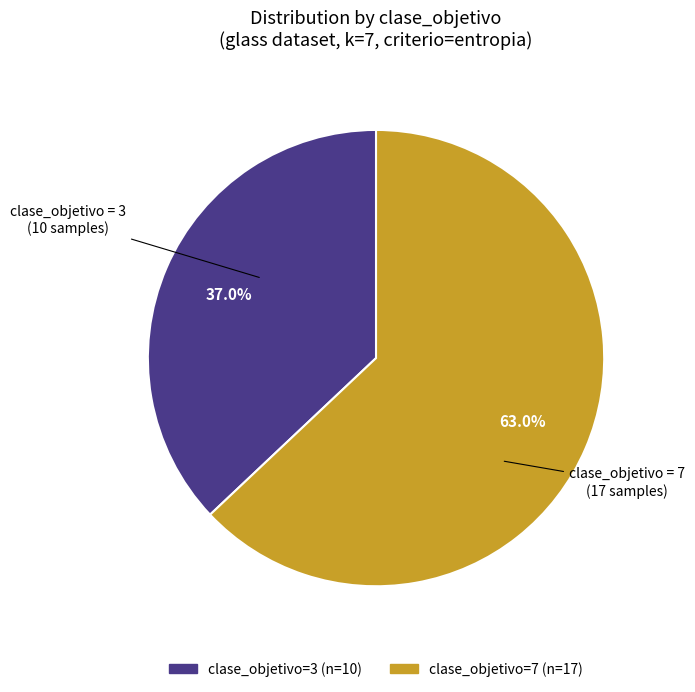

Does any single category account for the majority?

Yes